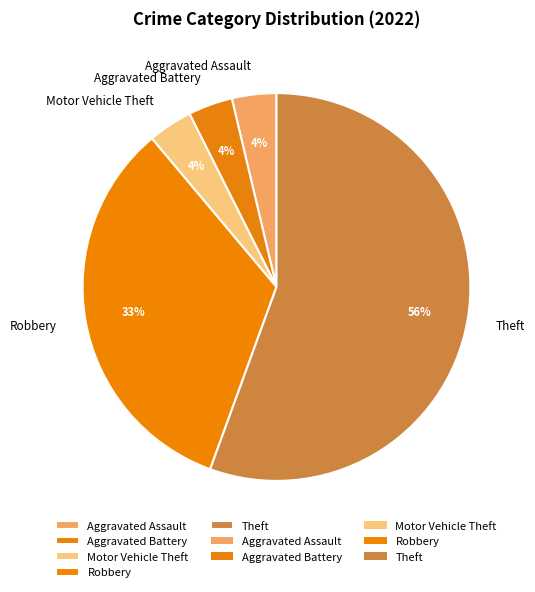

Which slice is the largest?

Theft